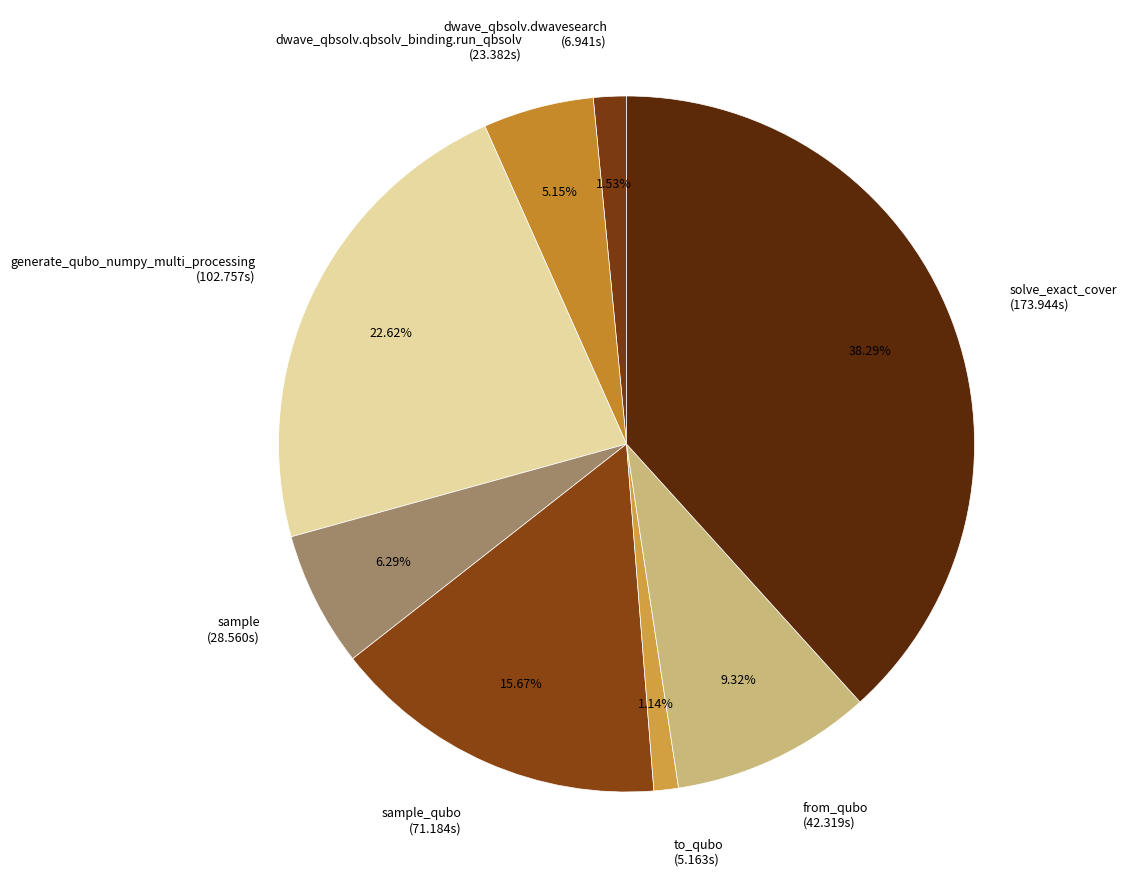

Is there a majority slice in this chart?

No